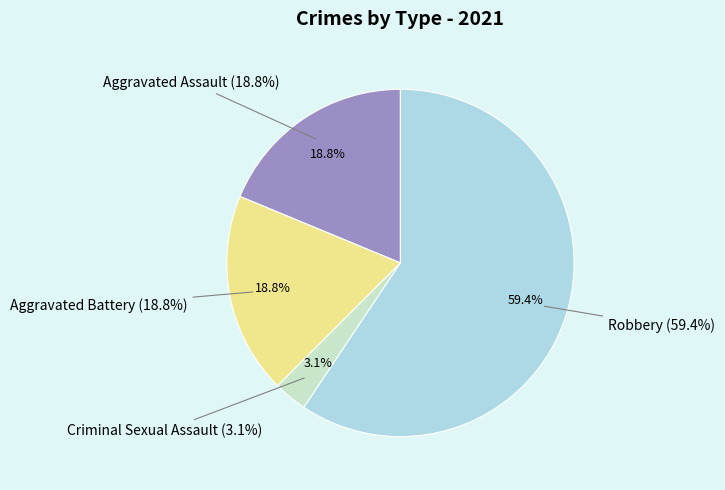

To the nearest percent, what portion does Aggravated Assault represent?

19%